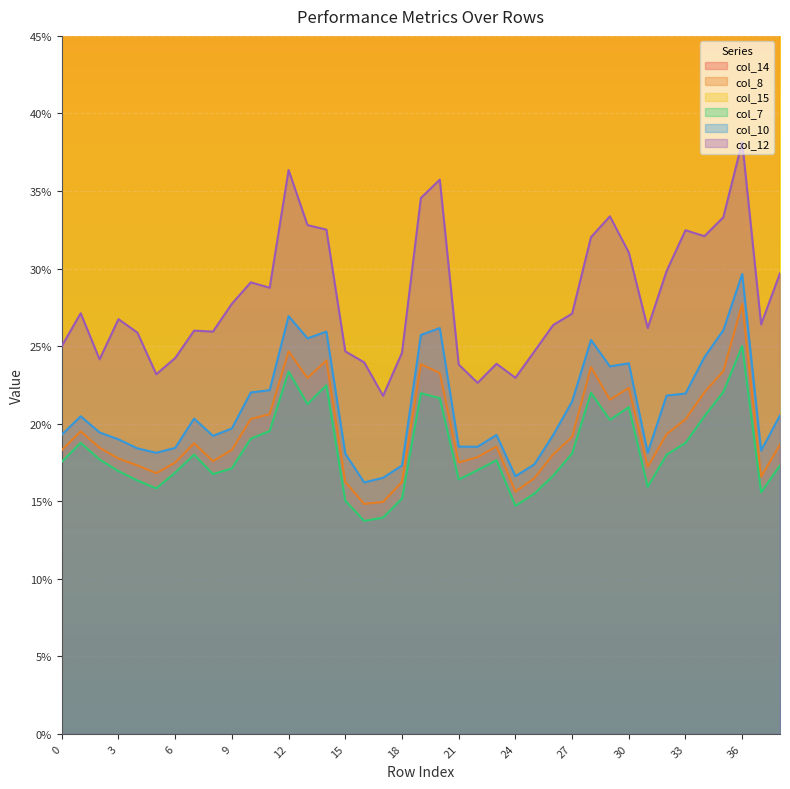

In col_10, how many points are lower than both neighbors (excluding endpoints)?

9